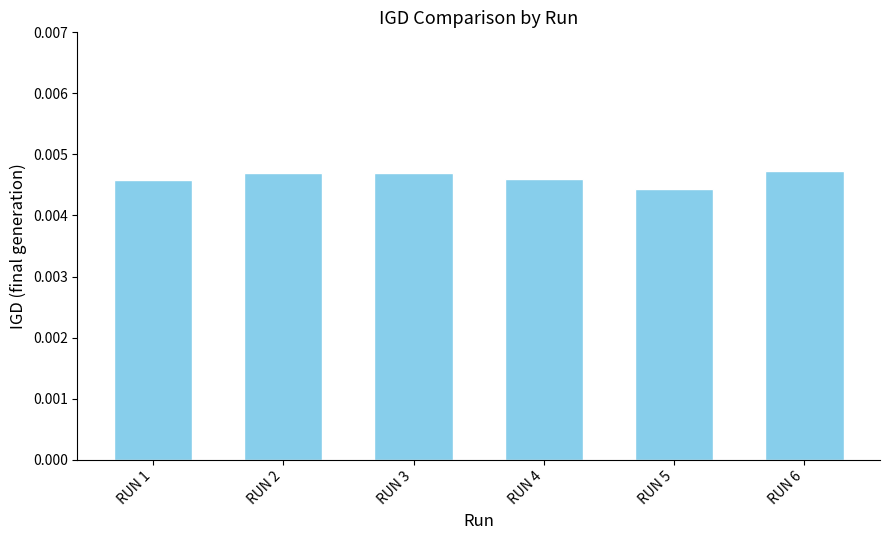

How many values are between 0 and 1?

6